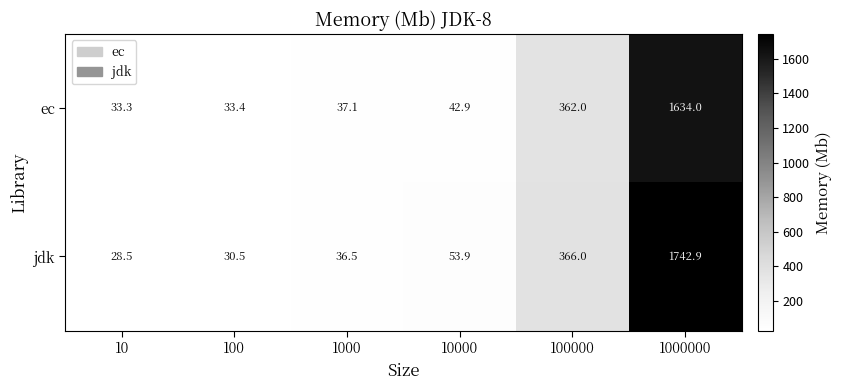

What is the sum of all jdk values?

2258.3